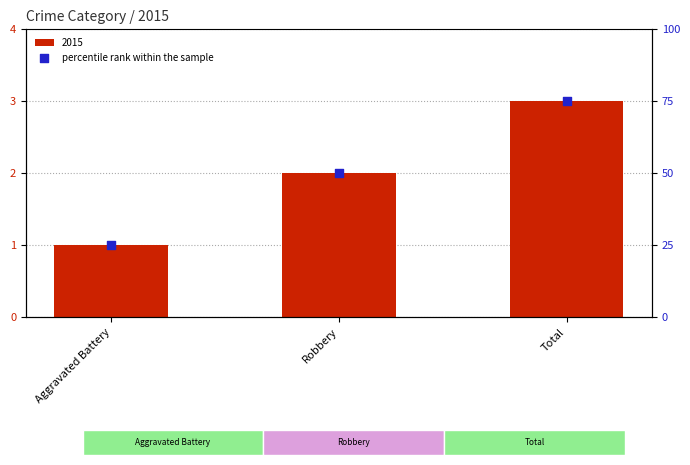

What is the change in value from Aggravated Battery to Total?

+50